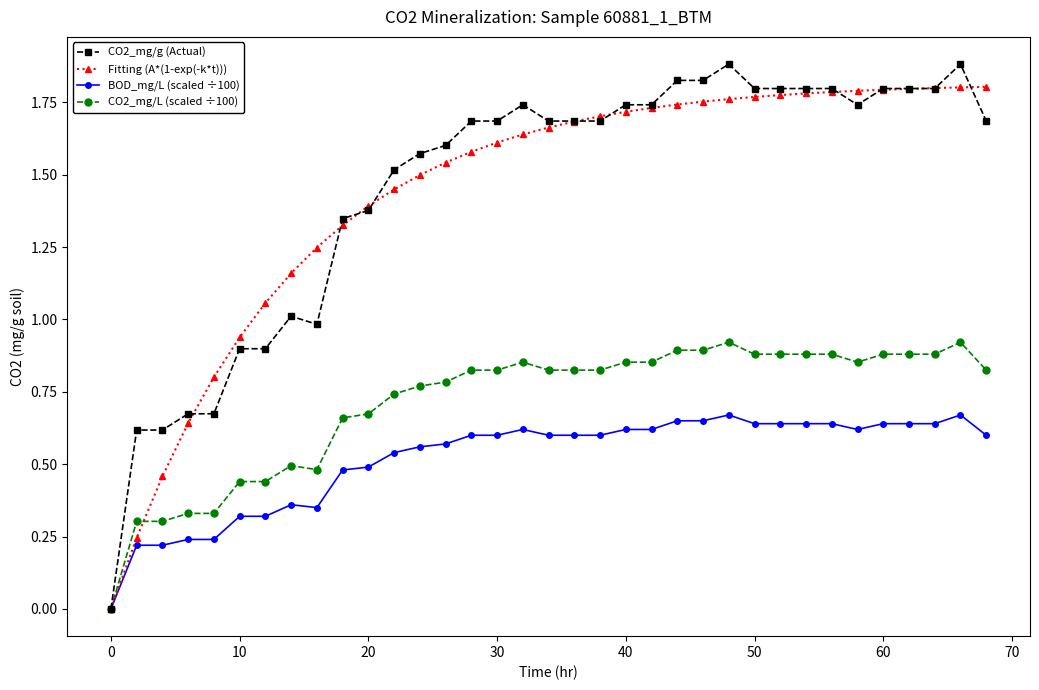

True or false: BOD_mg/L (scaled ÷100) has more than 1 points higher than both neighbors.

True